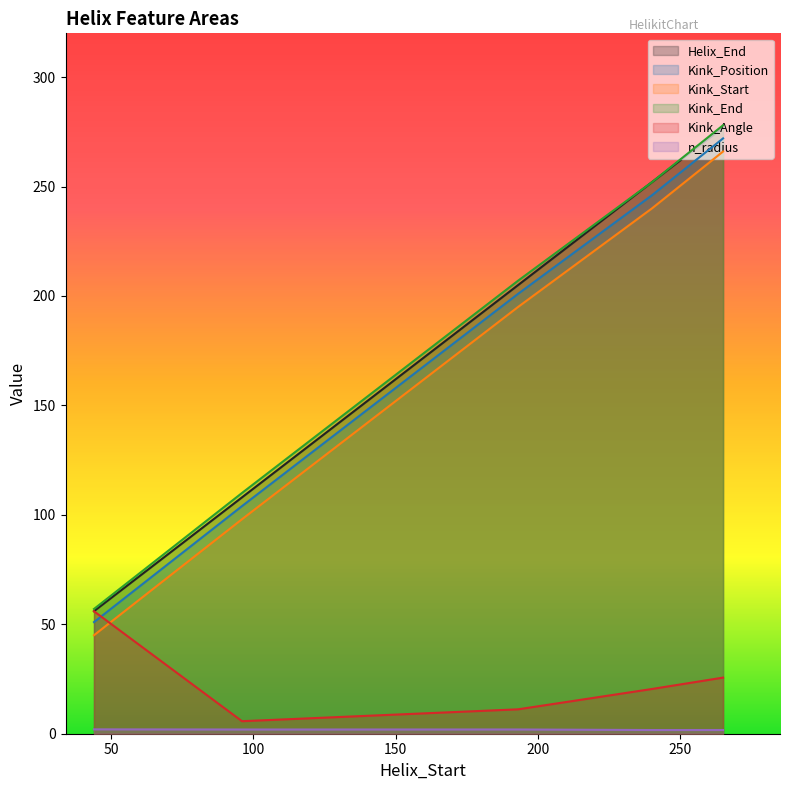

Which has a higher value, 265 or 96?

265